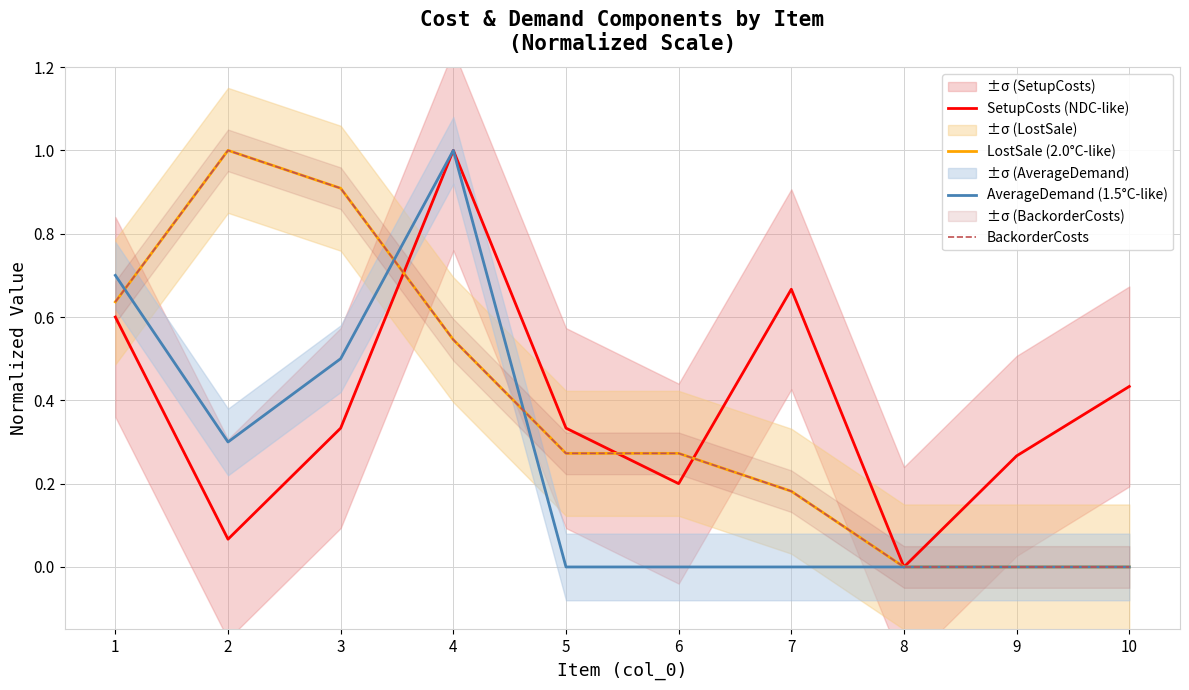

What is the total value across all series at 5?

0.9